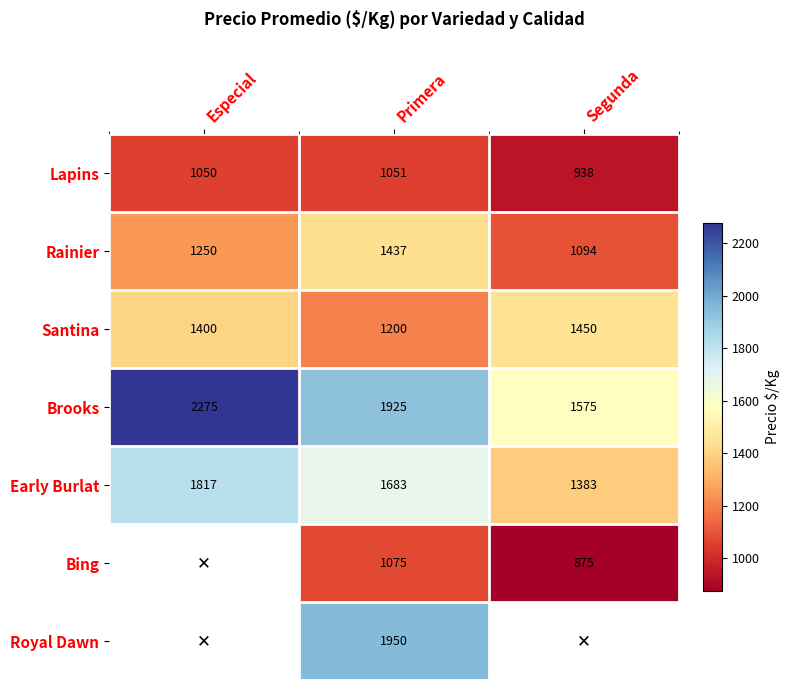

What is the spread (max minus min) of values at Primera?

899